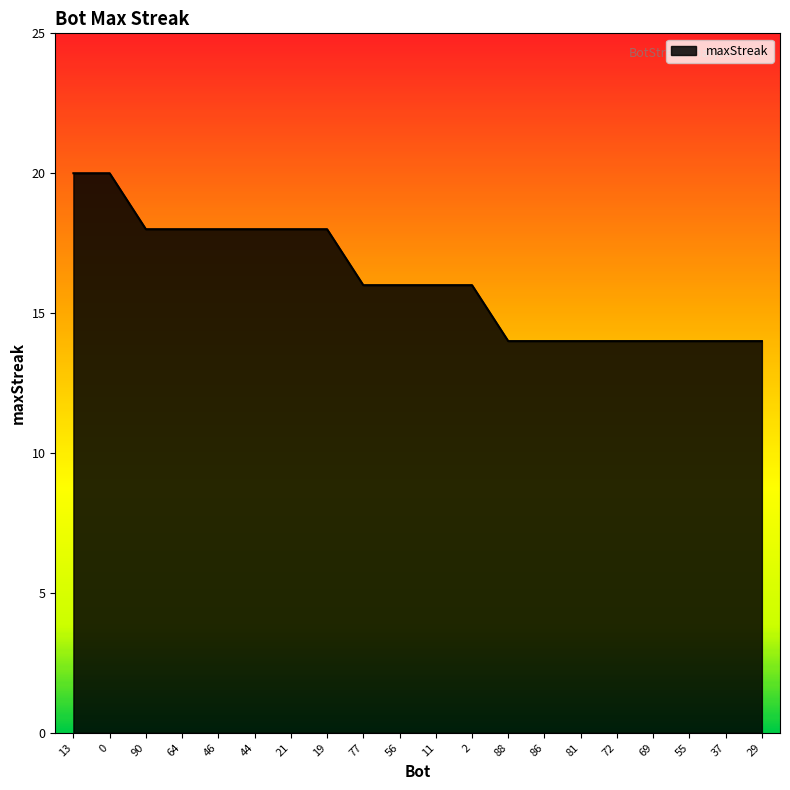

What position from the left is 37?

19